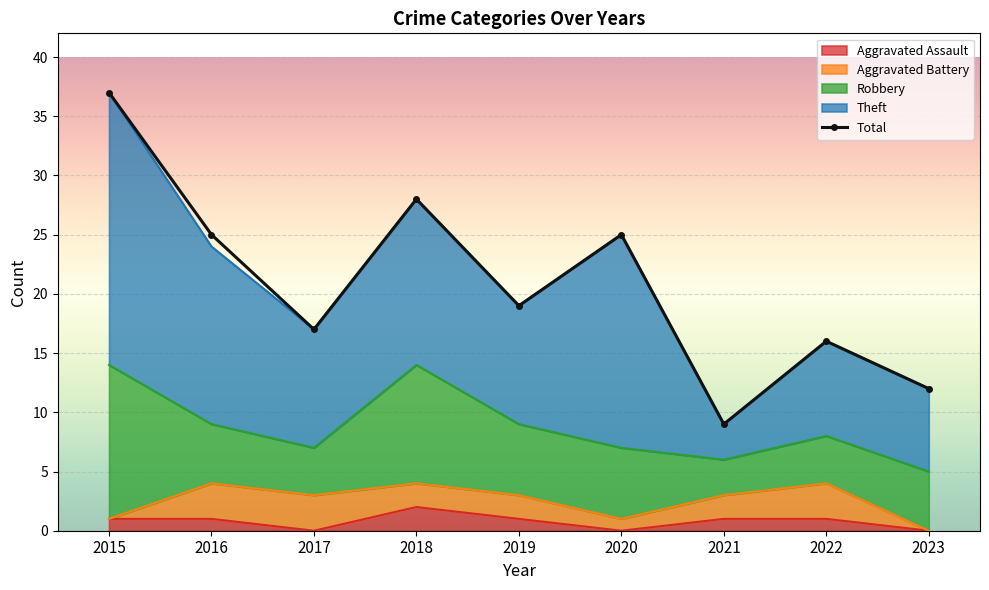

Approximately how many times larger is the value at 2021 compared to 2020?

0.4